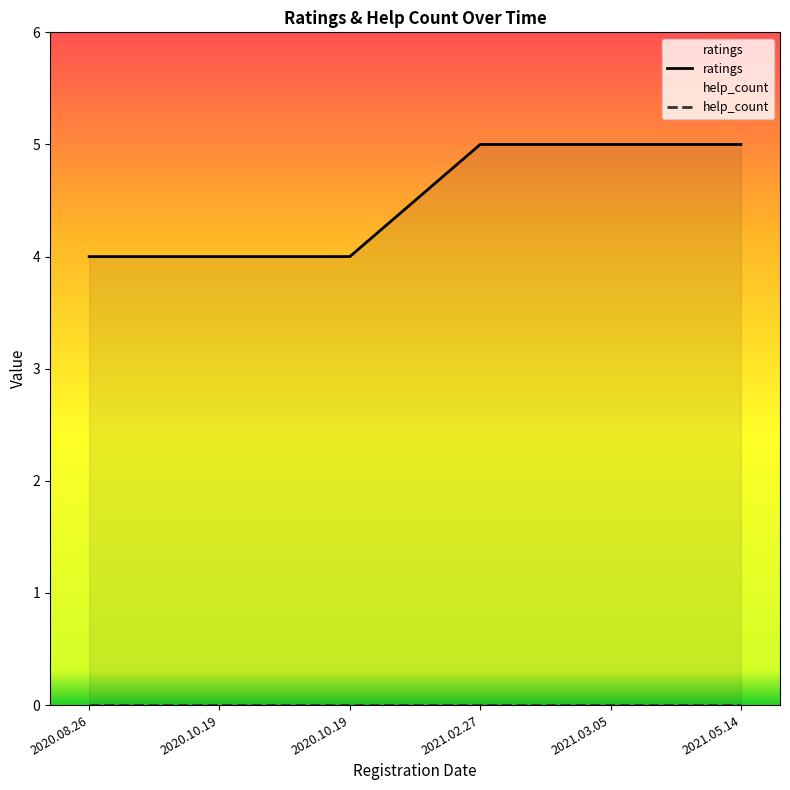

Where is the data nearest to the value 4?

2020.08.26